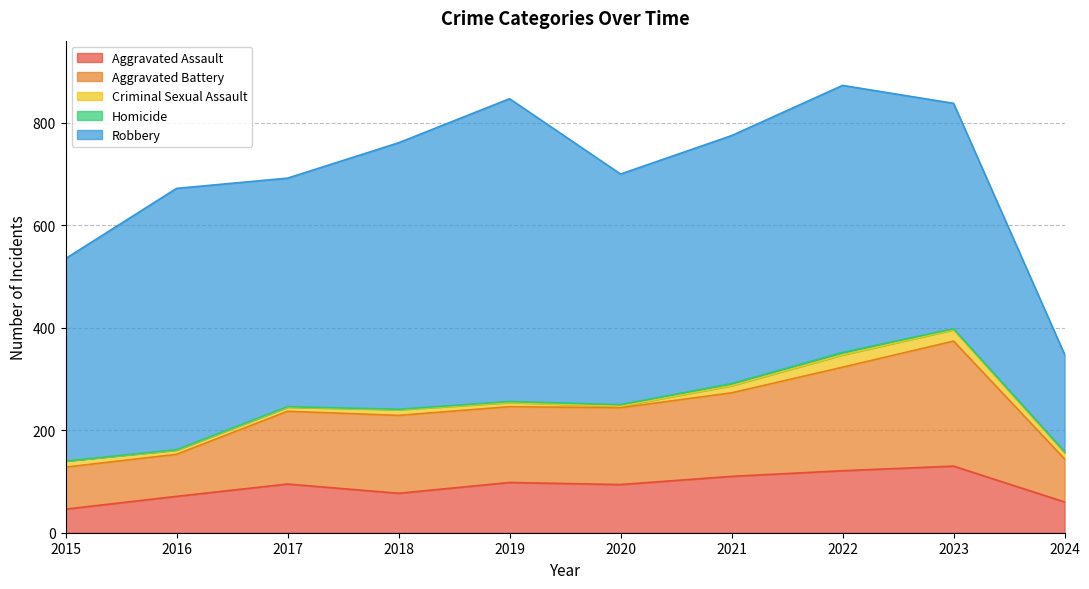

What is the difference between the maximum and second lowest values in the Aggravated Assault series?

70